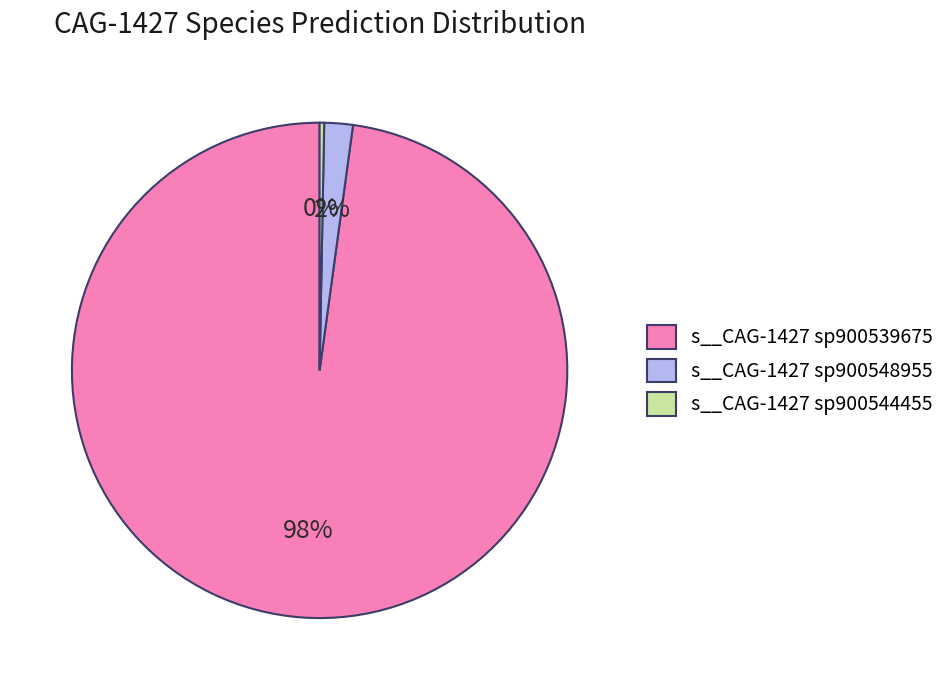

What is the majority slice?

s__CAG-1427 sp900539675